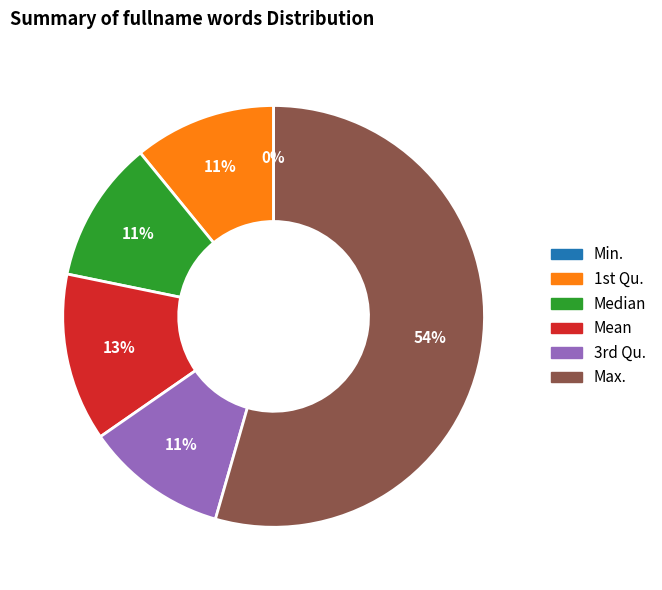

What portion of the pie excludes Mean?

87.1%